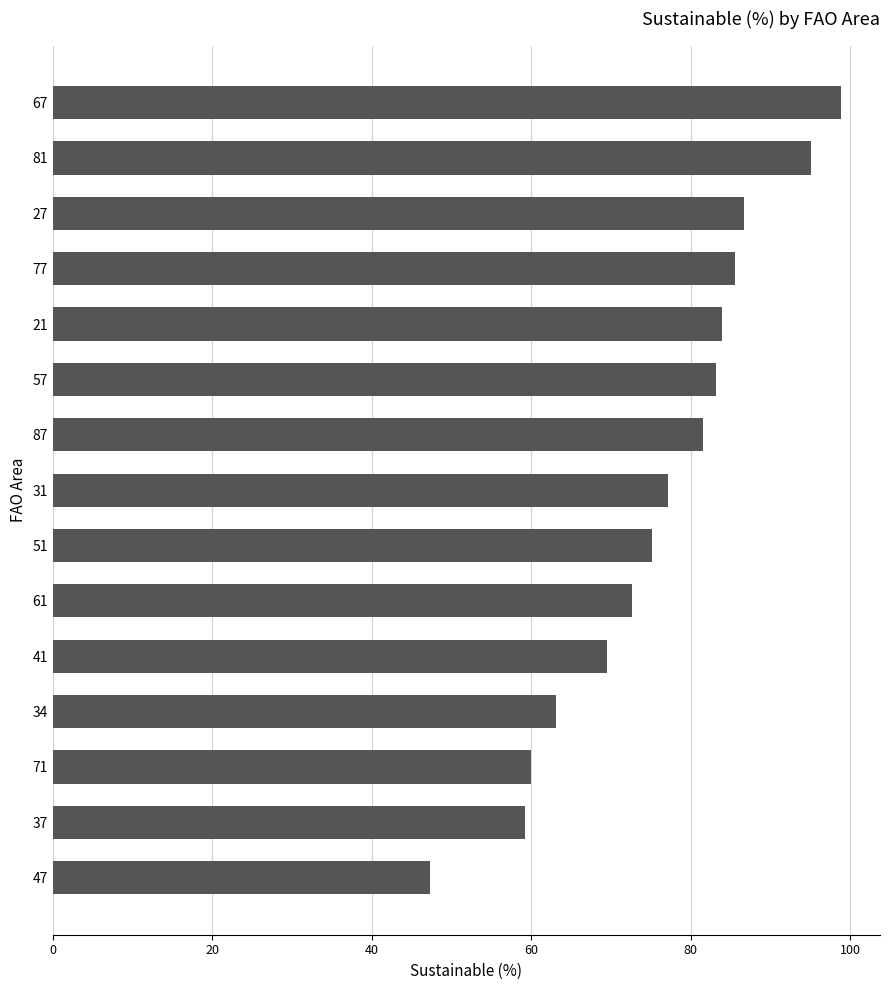

What is the sum of the values at 21 and 61?

156.7